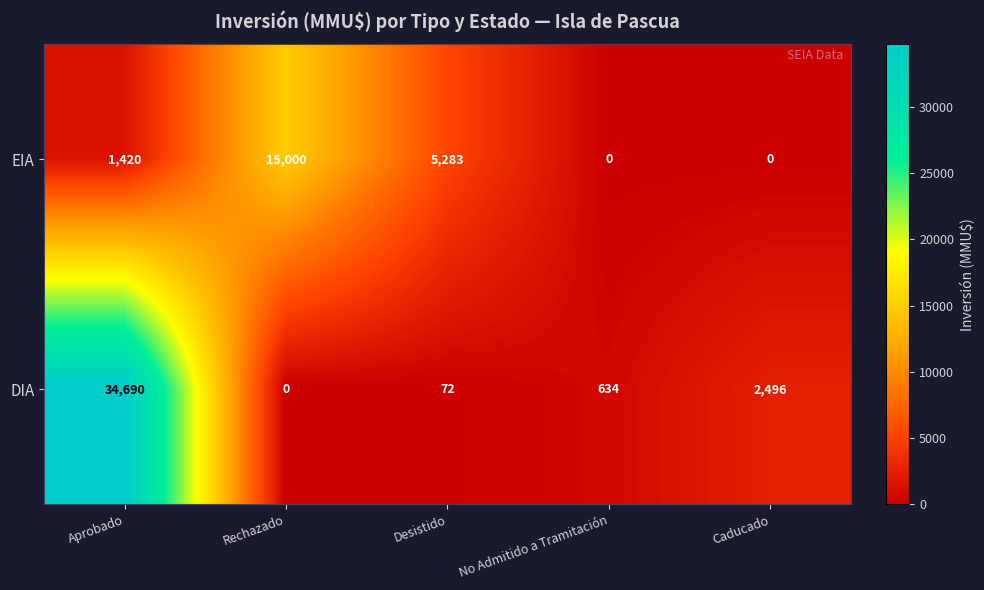

What is the difference between the second highest and minimum values in the EIA series?

5283